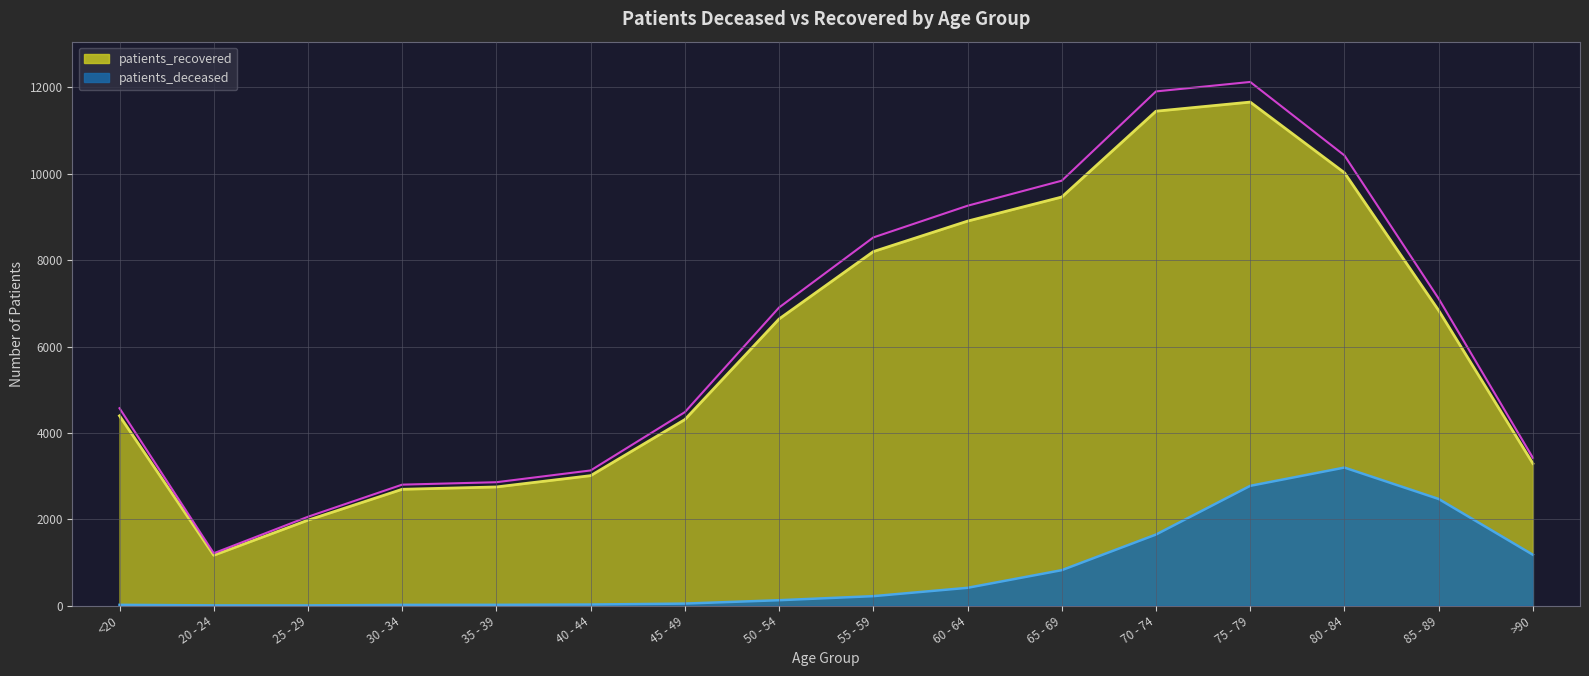

True or false: patients_deceased has a value of 216 at 50 - 54.

False